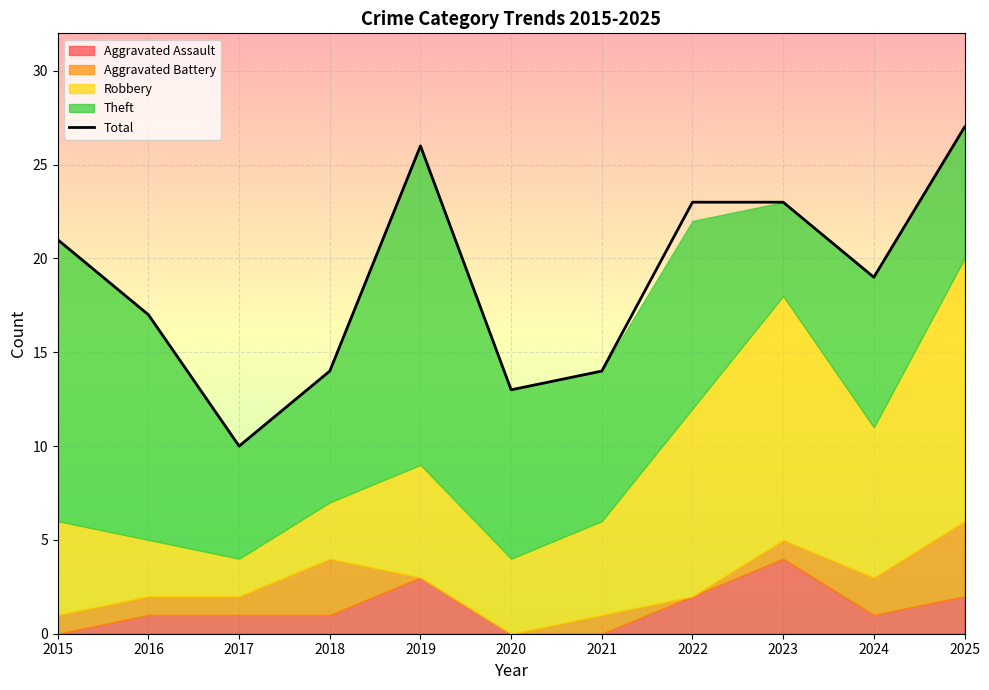

Which category has the highest value across all series?

2025